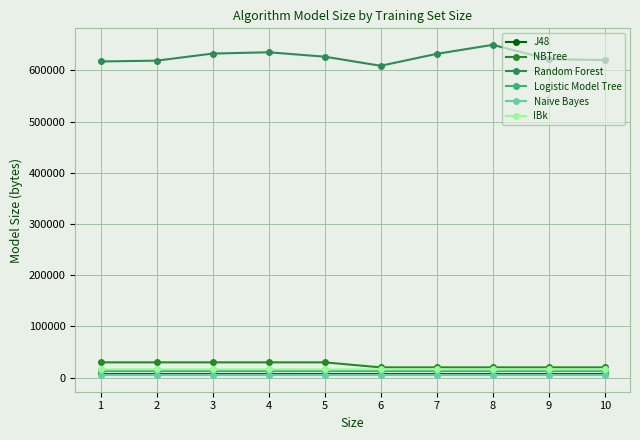

Which series has the widest spread of values?

Random Forest